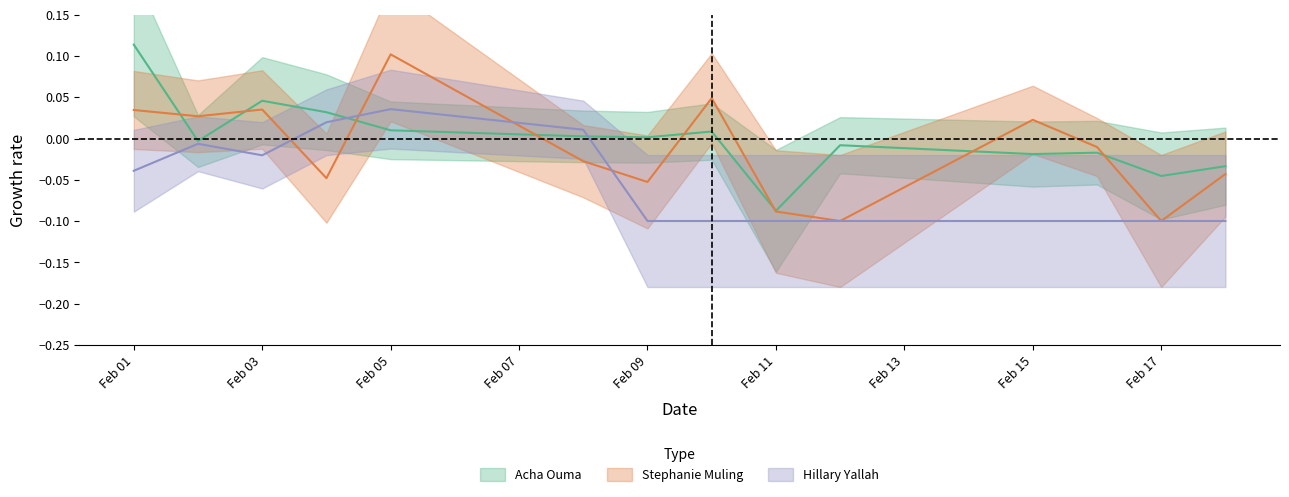

The Hillary Yallah series shows 0.0 at Feb 05. True or false?

True